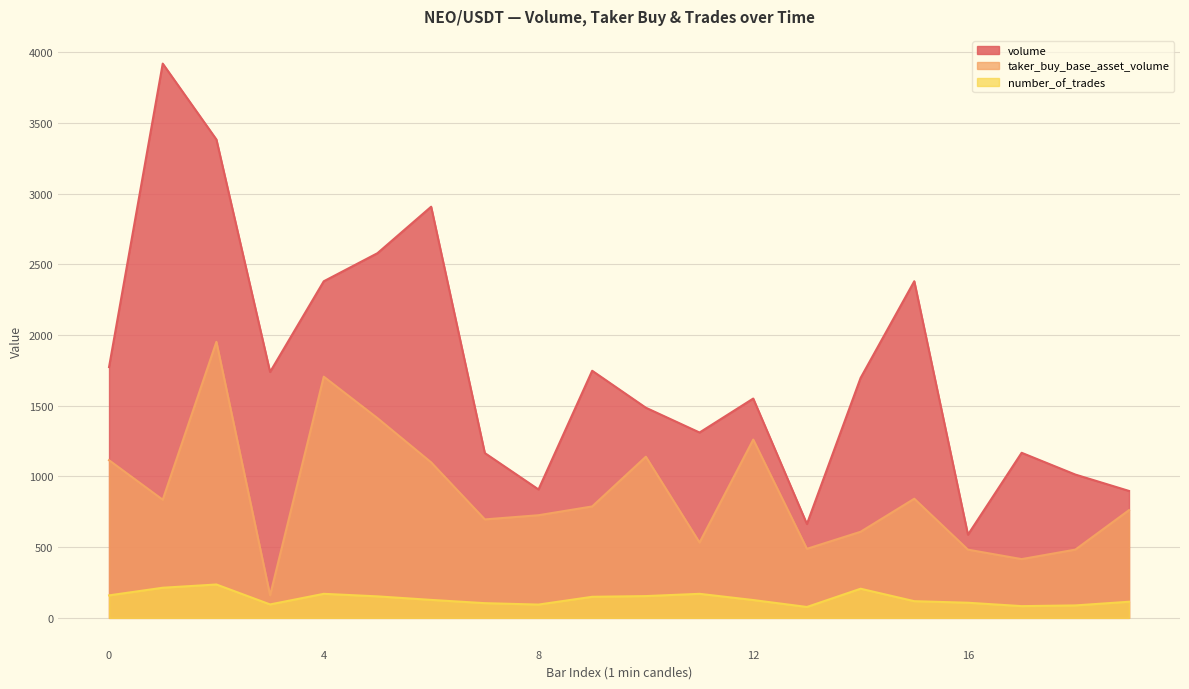

Is it true that number_of_trades equals 114.0 at 1687454400000?

True